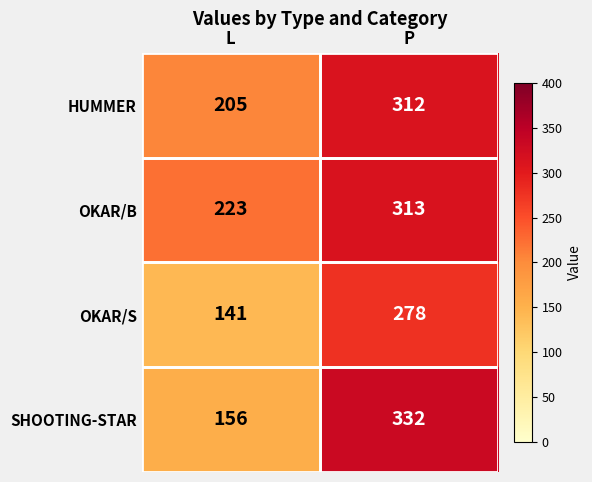

What is the sum of all OKAR/S values?

419